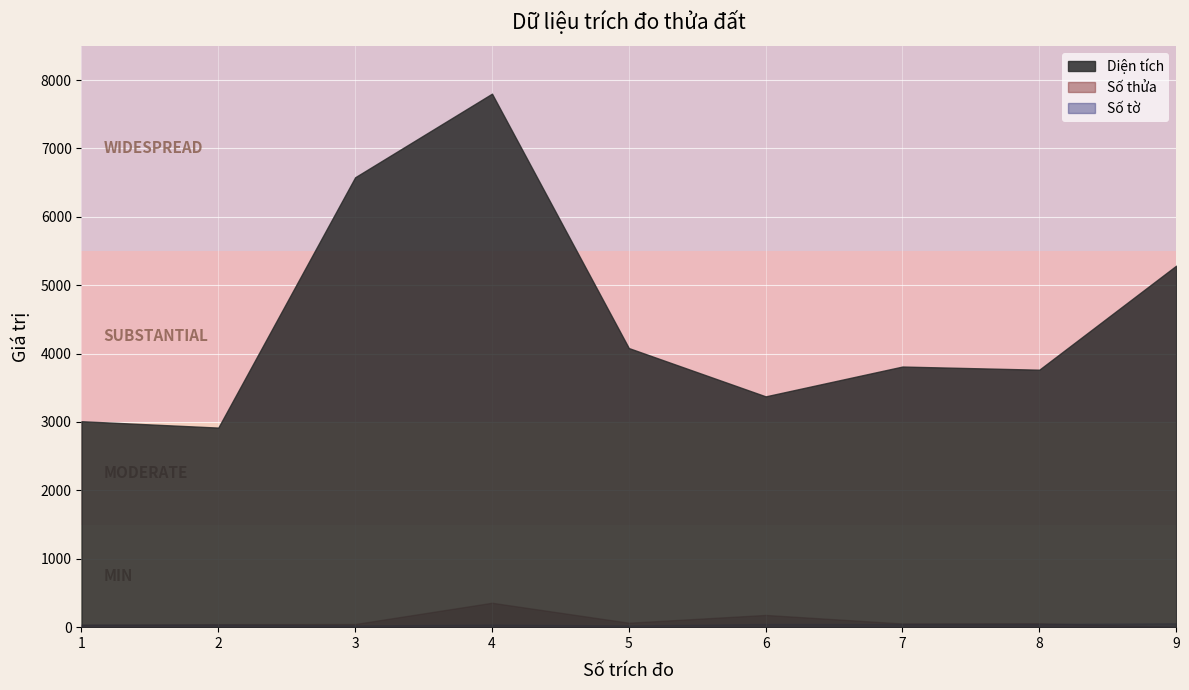

What is the difference between the second highest and second lowest values in the Diện tích series?

3567.0